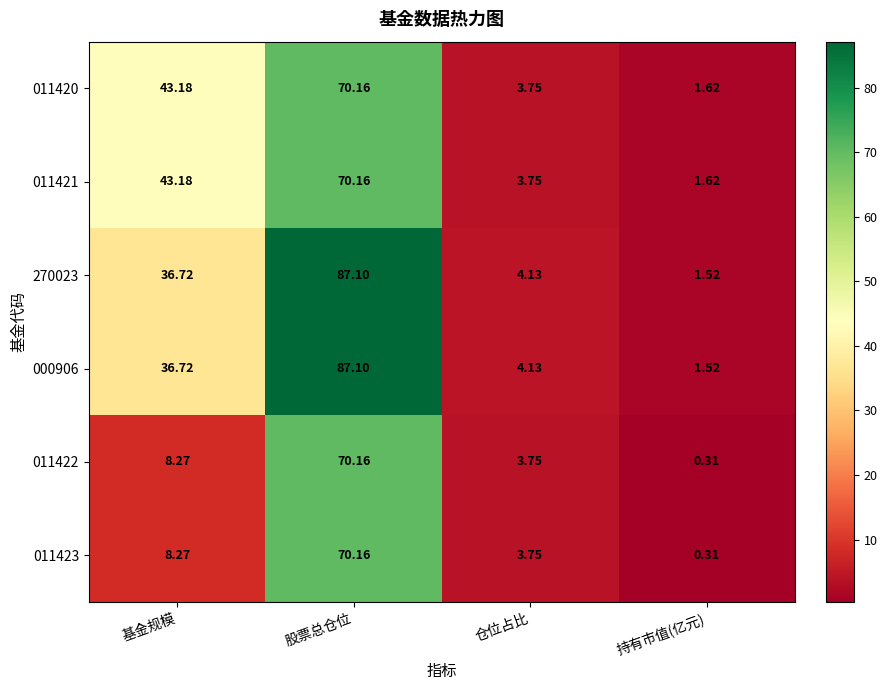

Count the number of categories in the chart.

4